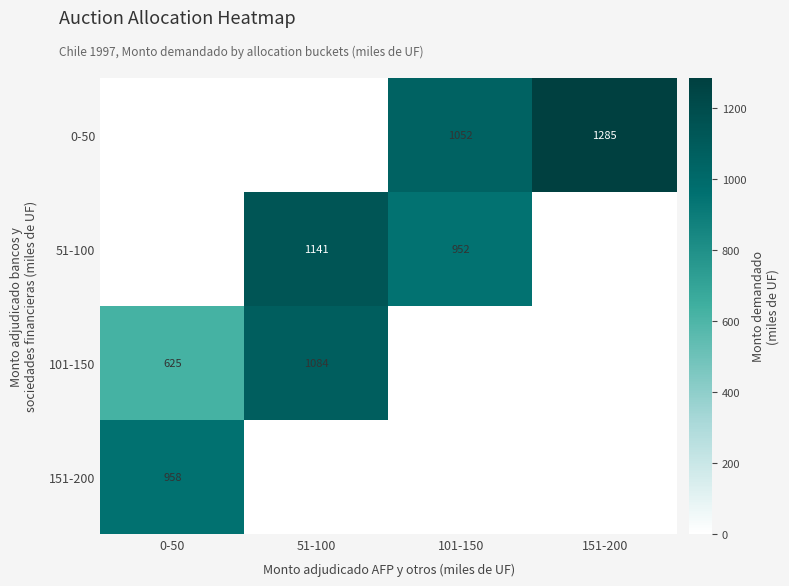

True or false: 101-150 has a value of 625 at 0-50.

True